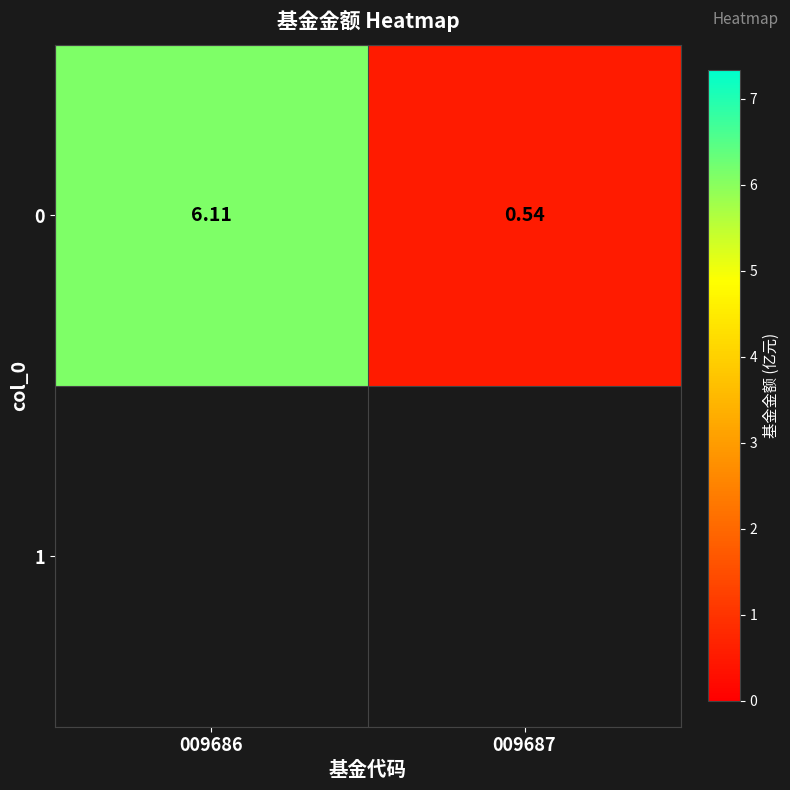

What is the greatest value displayed?

6.1